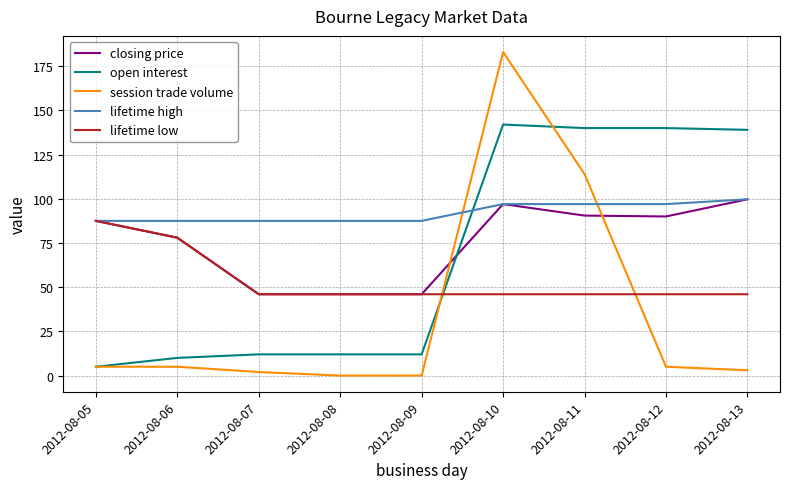

Count the number of data series in this chart.

5